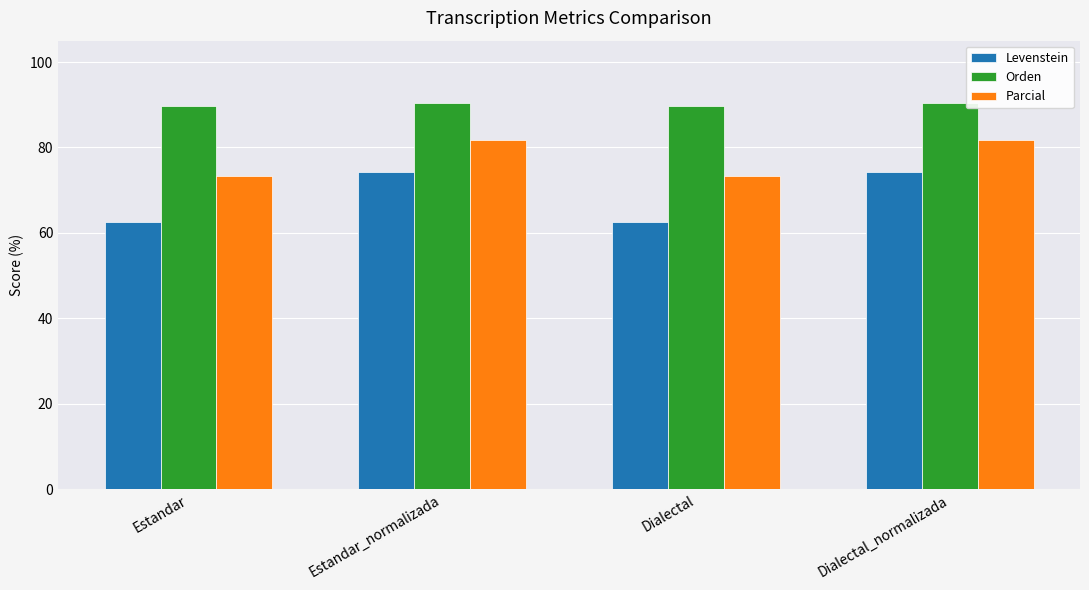

Is the value of Levenstein at Estandar greater than the value of Orden at Estandar_normalizada?

No